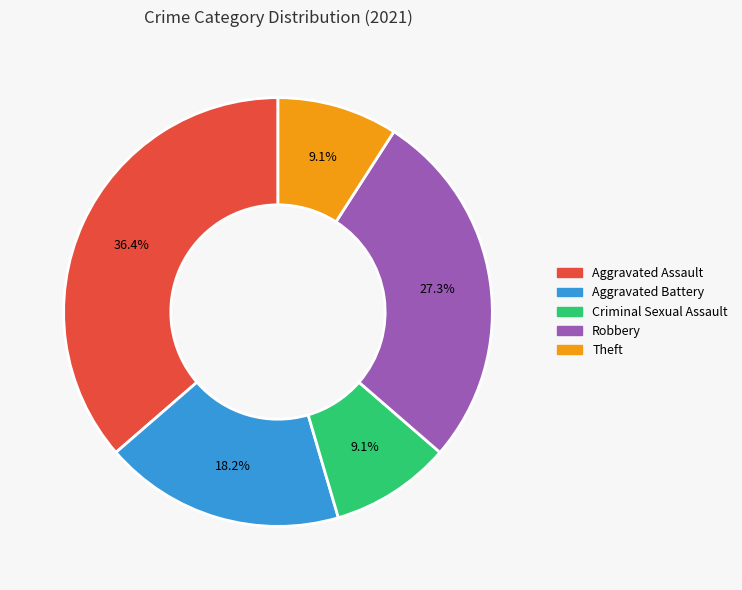

How much of the chart is everything except Theft?

90.9%